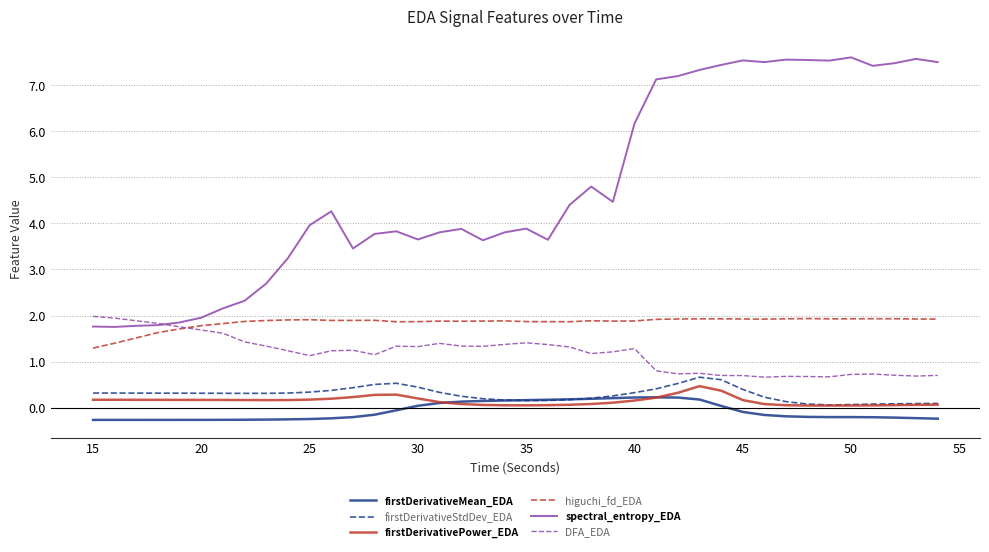

Which series has the largest range (max minus min)?

spectral_entropy_EDA